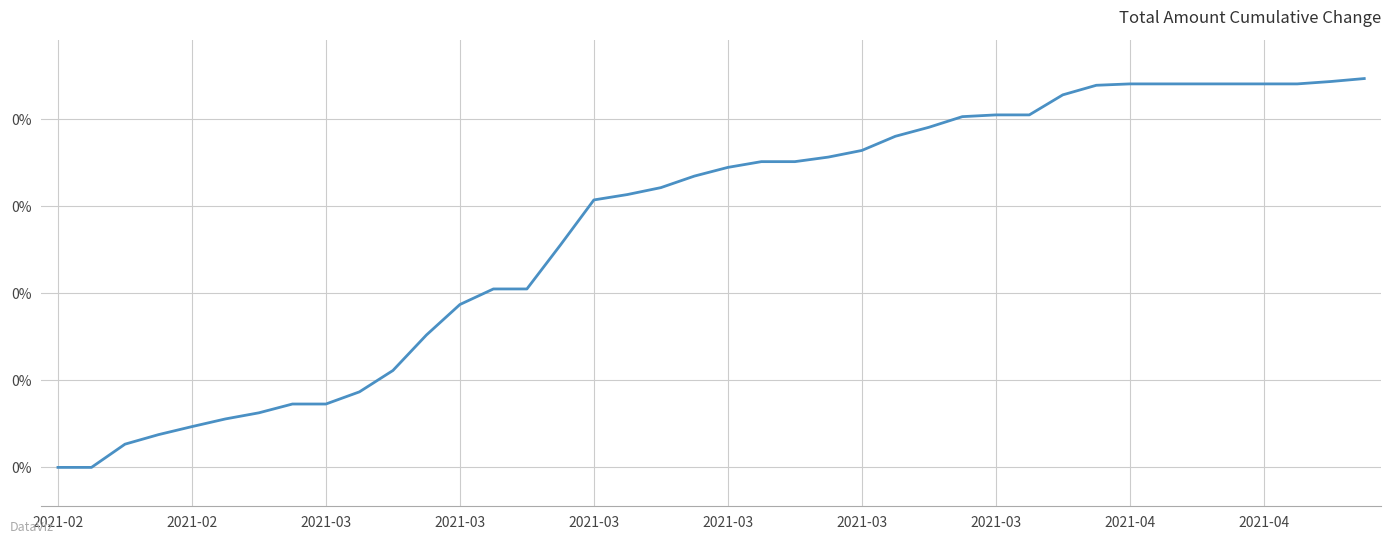

Does the chart display data point markers on the line(s)?

No